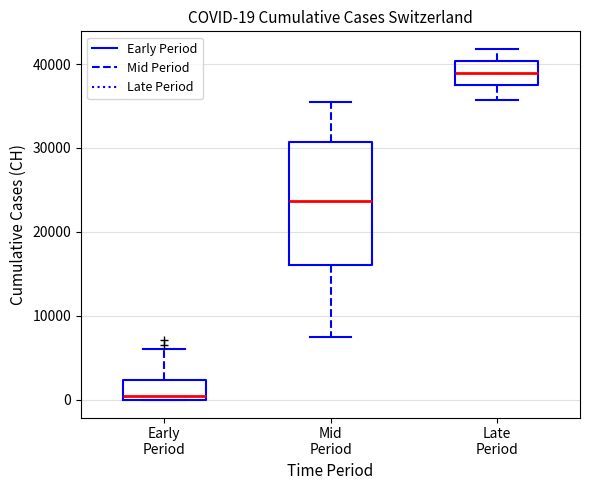

Comparing the boxes themselves (not the whiskers), which one is the tallest?

Mid Period